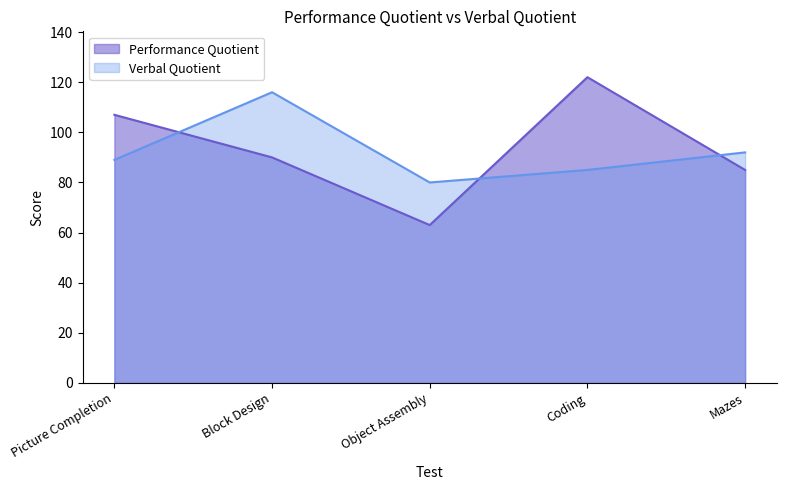

How many intersections are there between Verbal Quotient and Performance Quotient?

3